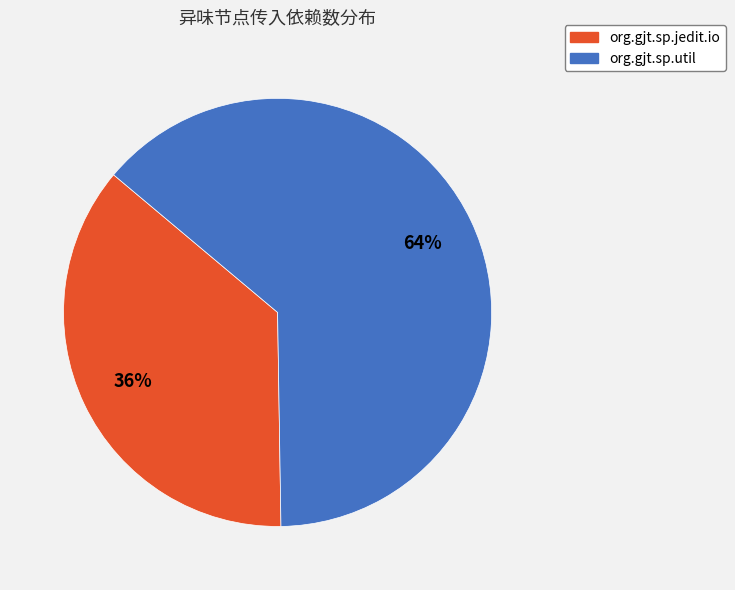

Approximately how many times larger is the value at org.gjt.sp.jedit.io compared to org.gjt.sp.util?

0.6